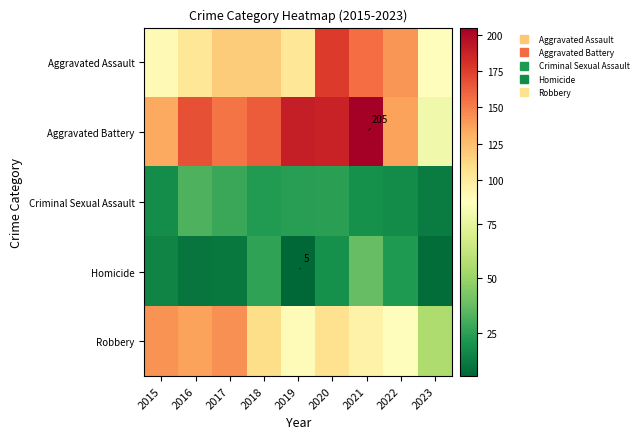

The value of Aggravated Assault at 2015 is 26. True or false?

False